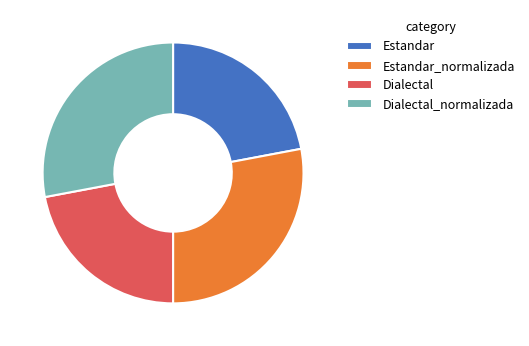

Approximately how many times larger is the value at Estandar compared to Estandar_normalizada?

0.8